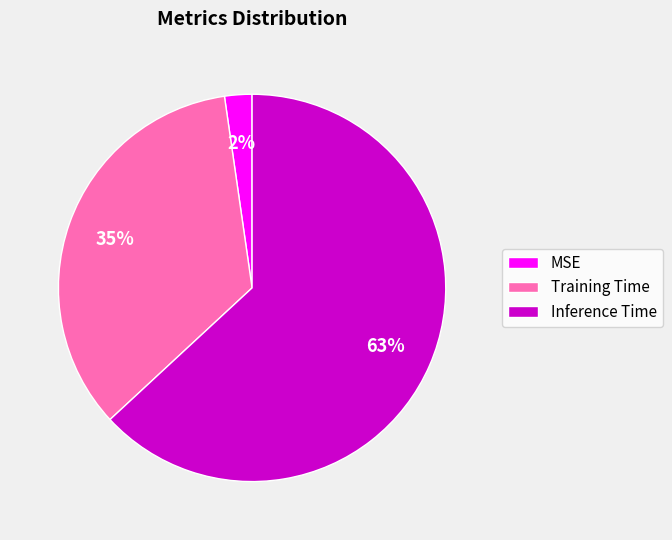

To the nearest percent, what percentage of the pie is MSE?

2%